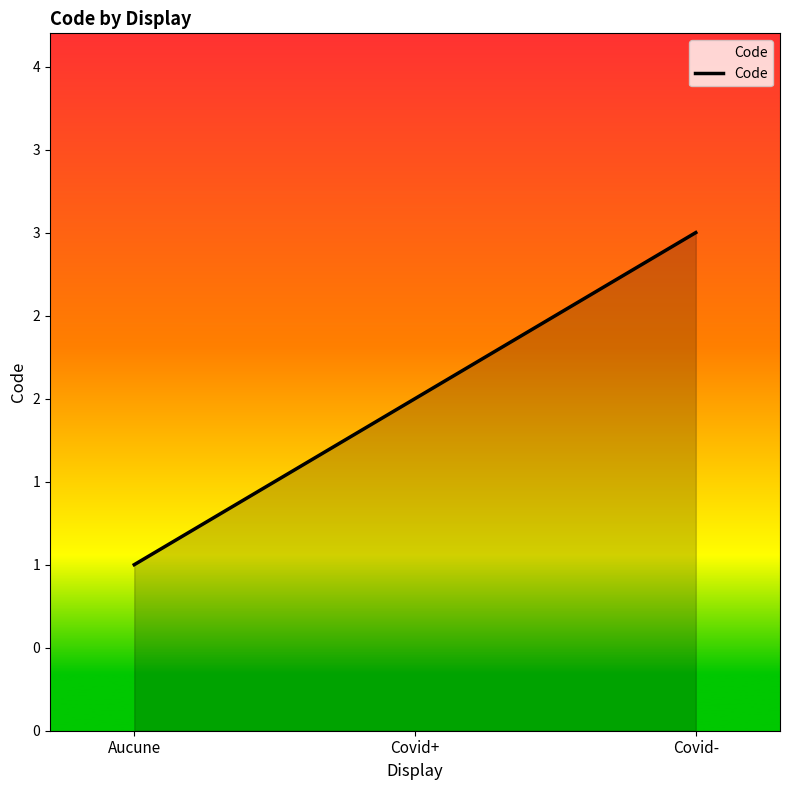

Which has a higher value, Covid- or Aucune?

Covid-